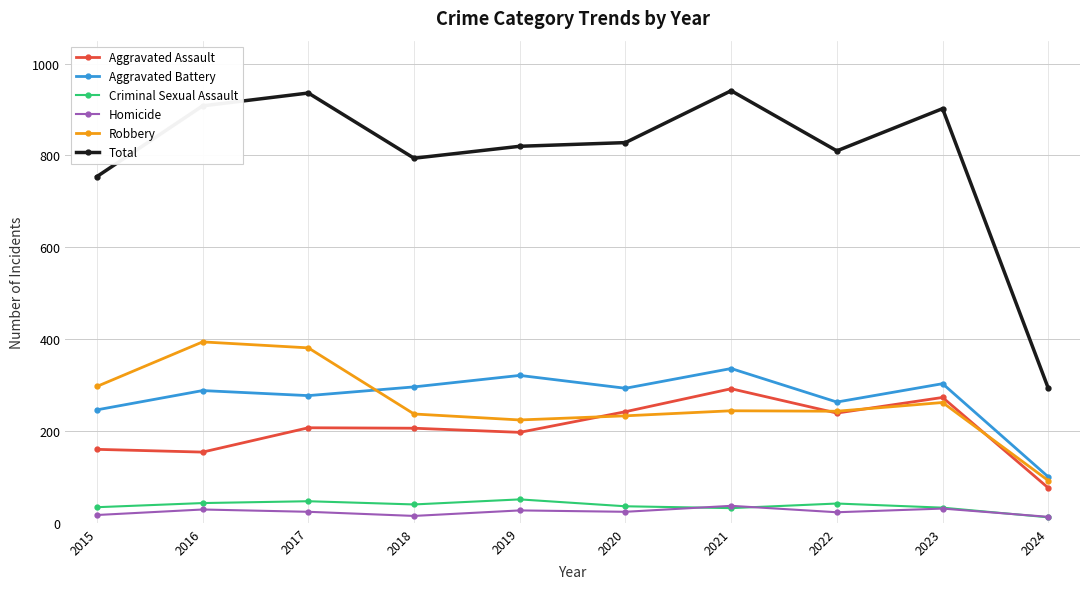

True or false: Aggravated Assault and Homicide intersect in this chart.

False